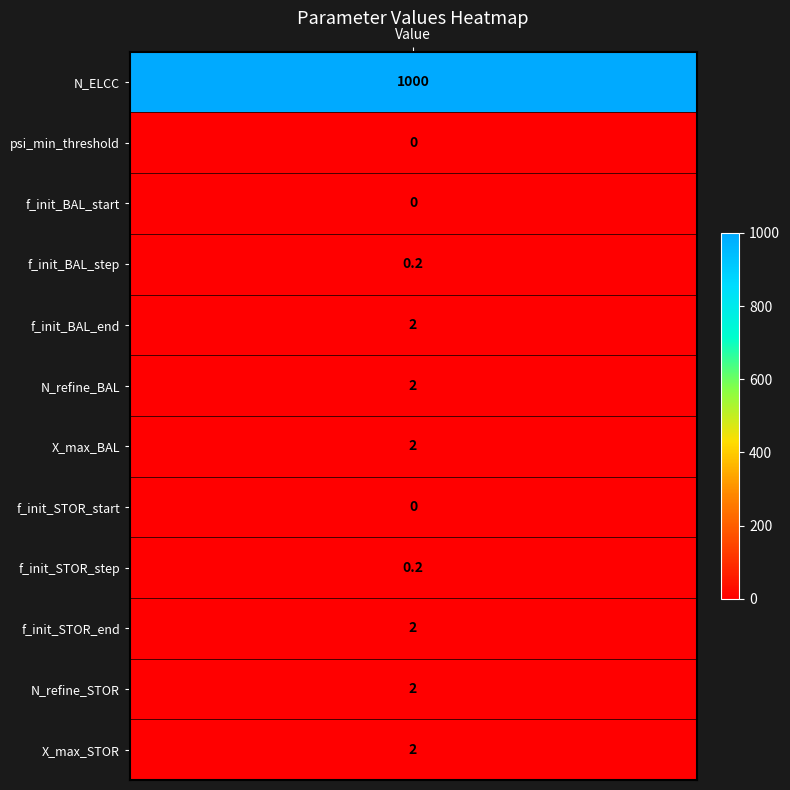

Rank the categories by value from highest to lowest.

N_ELCC, f_init_BAL_end, N_refine_BAL, X_max_BAL, f_init_STOR_end, N_refine_STOR, X_max_STOR, f_init_BAL_step, f_init_STOR_step, psi_min_threshold, f_init_BAL_start, f_init_STOR_start